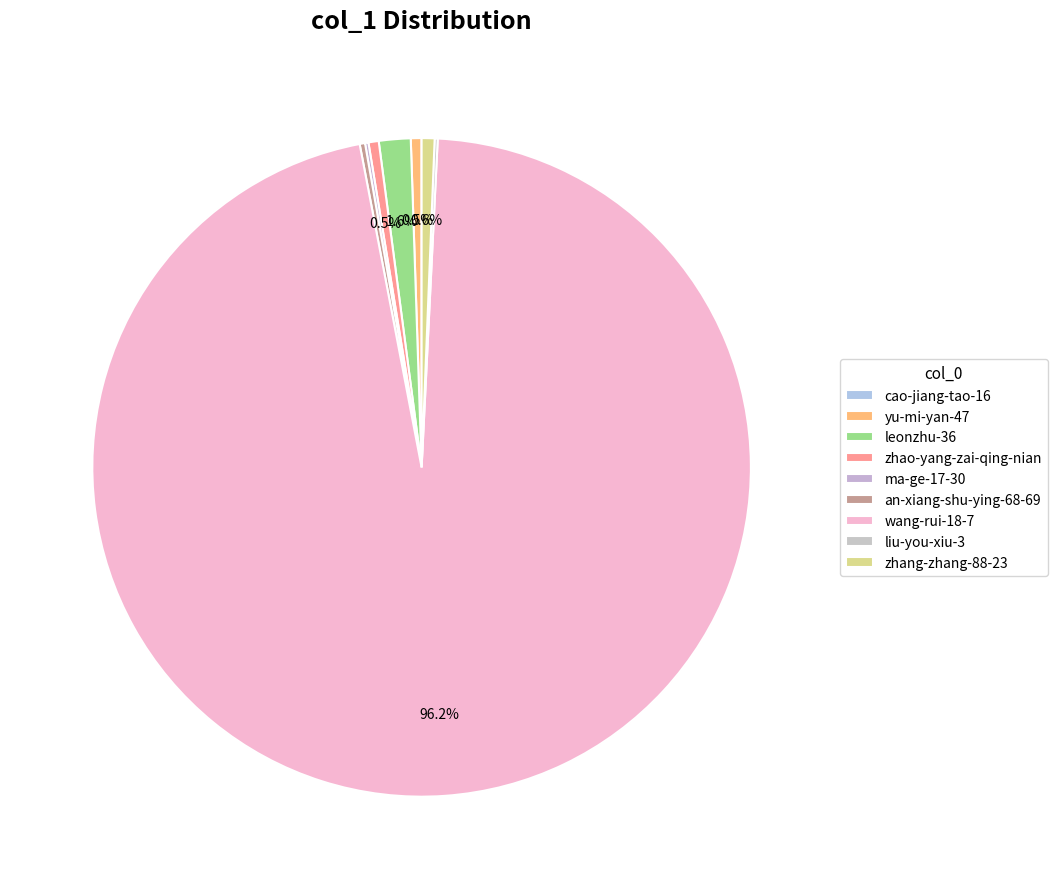

The zhang-zhang-88-23 slice represents 11% of the pie. True or false?

False